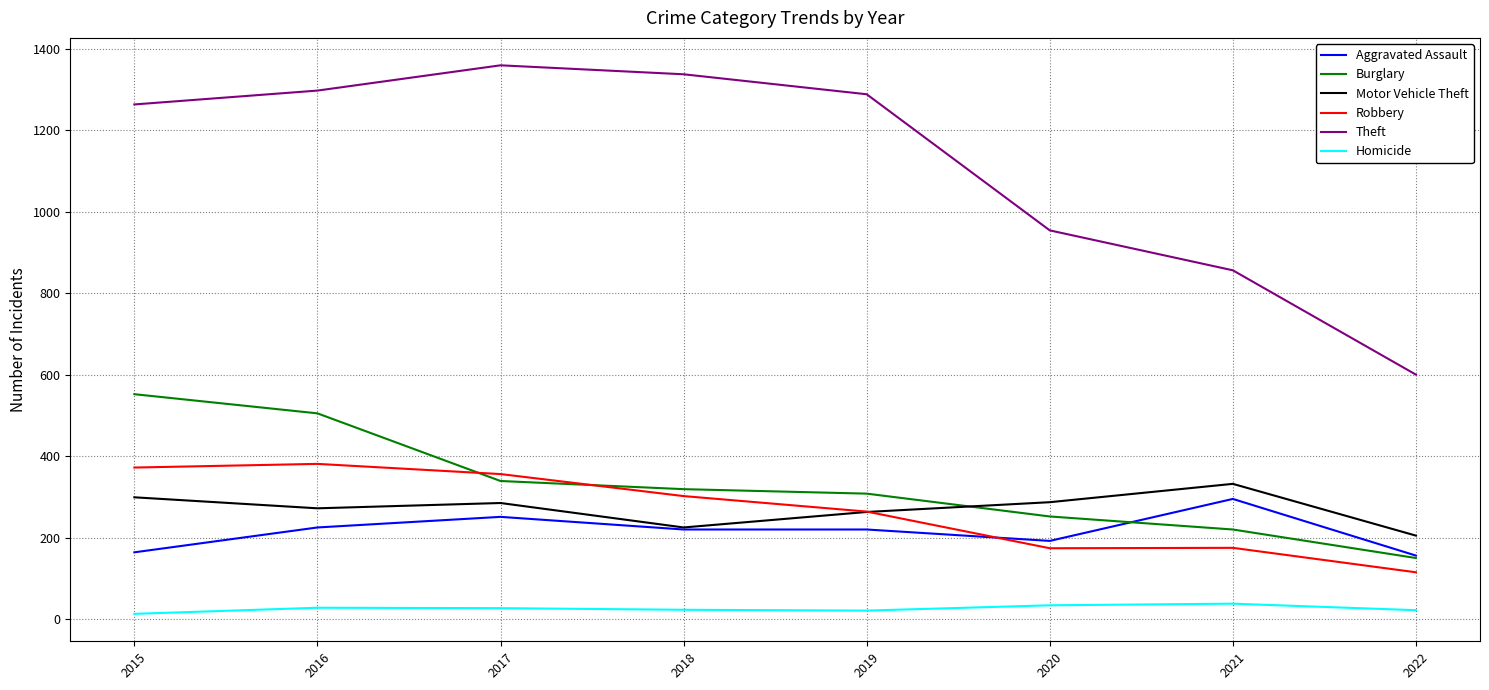

What are all the series names shown in the legend?

Aggravated Assault, Burglary, Motor Vehicle Theft, Robbery, Theft, Homicide